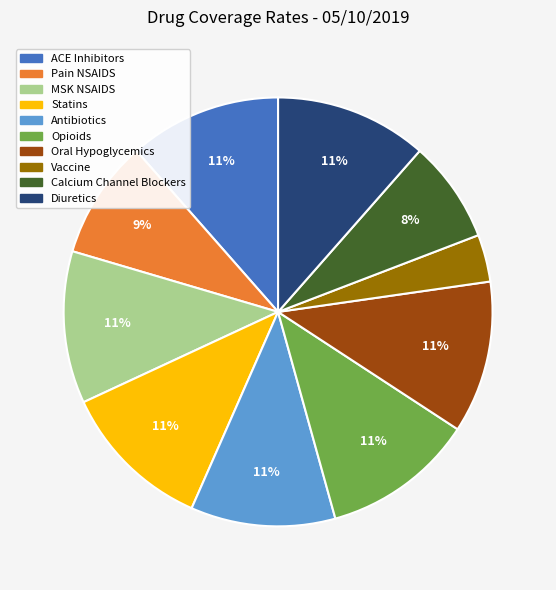

Which slice is the smallest?

Vaccine